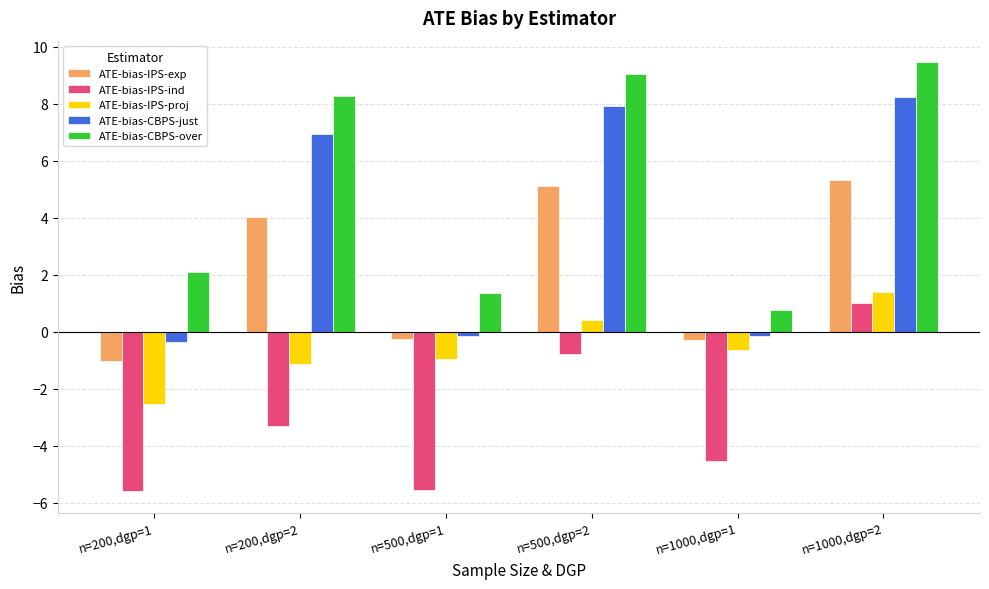

How many series are shown in this chart?

5